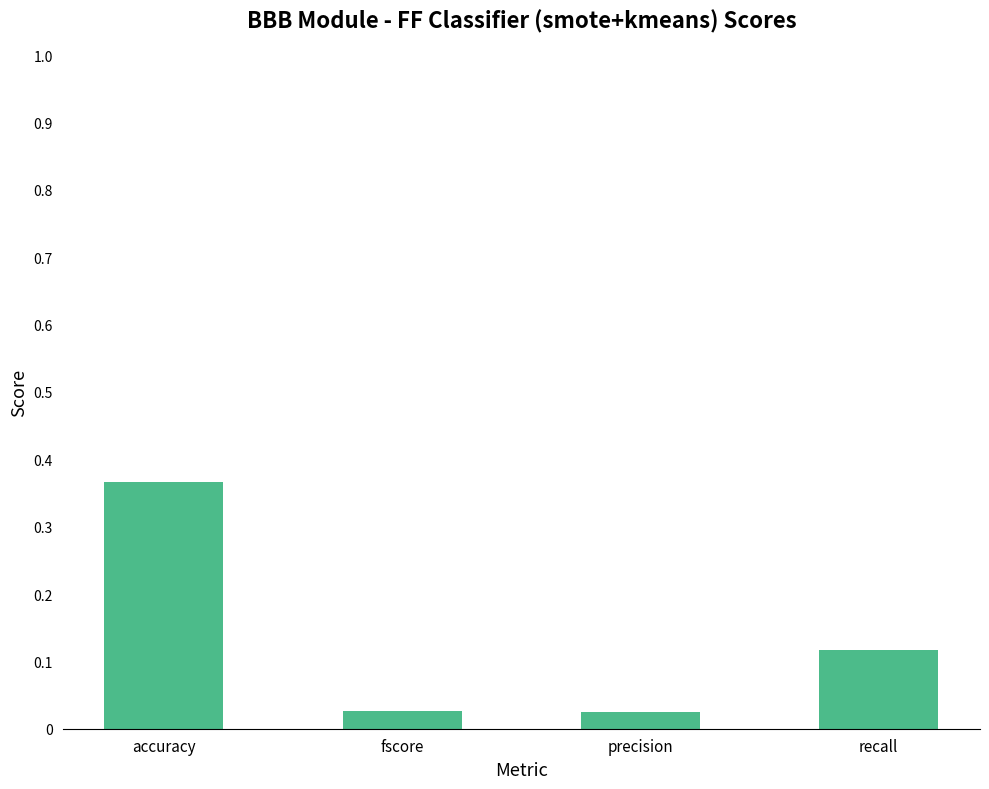

What position from the left is recall?

4